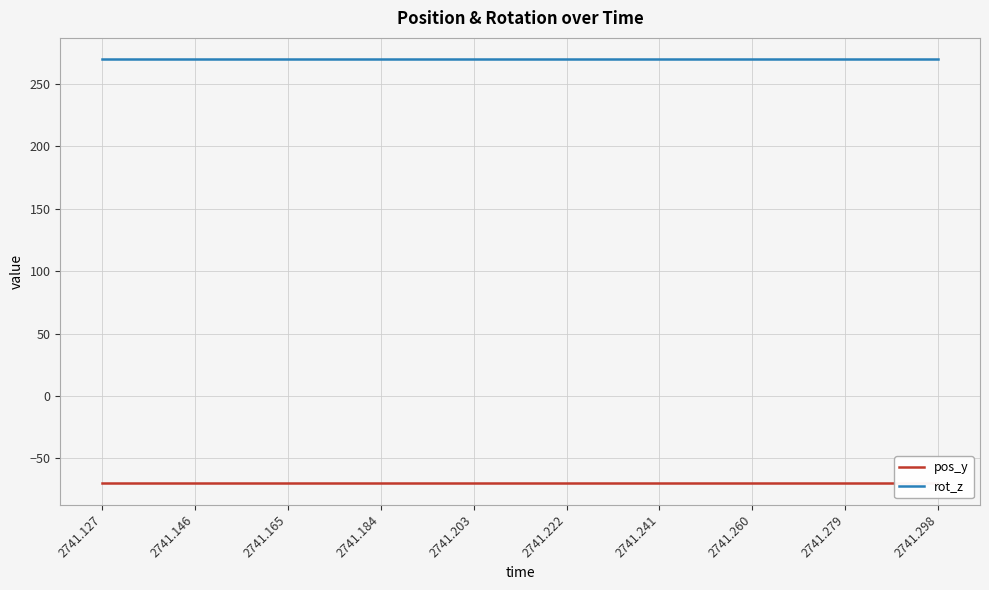

How many lines are shown in the chart?

2